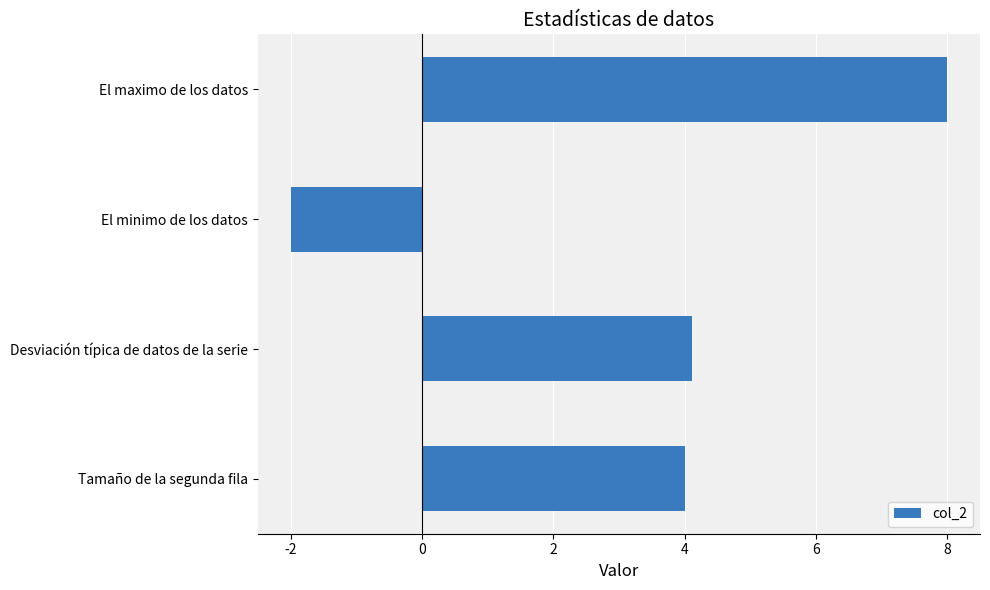

Reading top to bottom, transcribe all the data shown in this chart.

8.0	-2.0	4.1	4.0